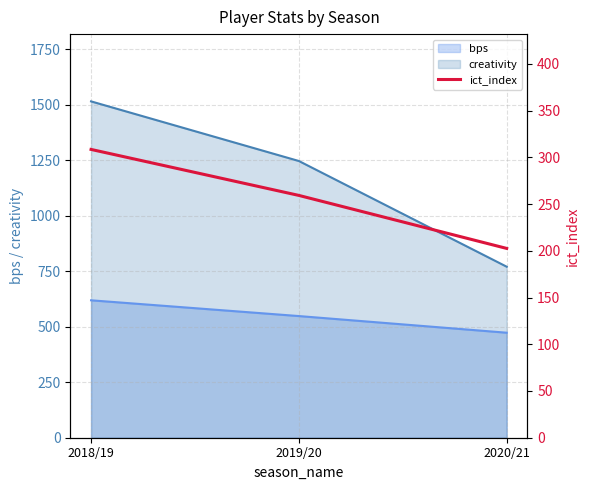

How many values are below 259?

1